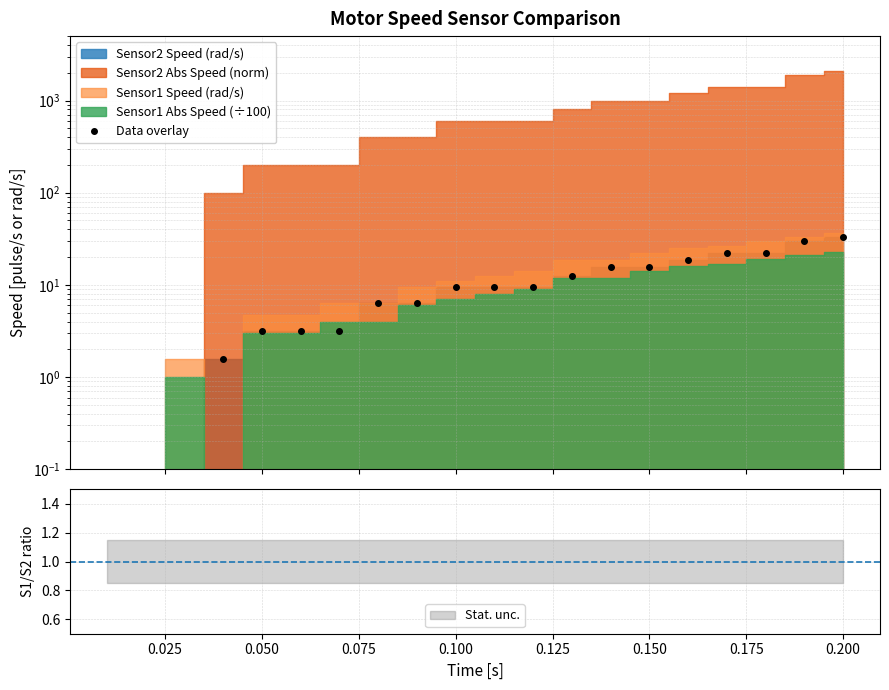

The value at 0.100 is 13.6. True or false?

False